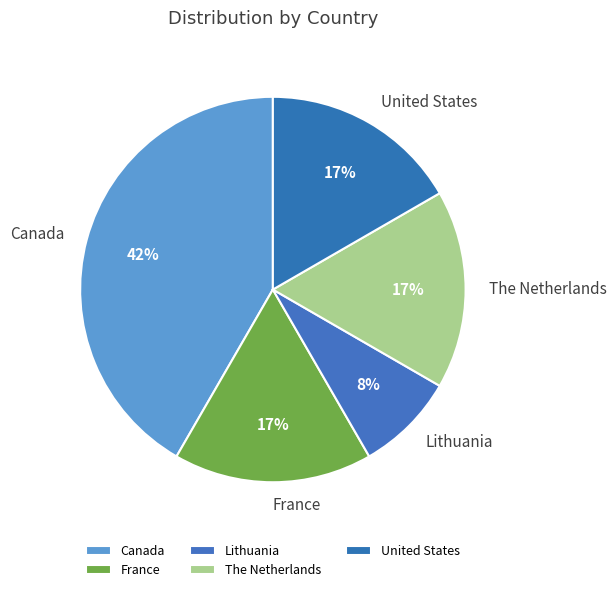

True or false: The Netherlands accounts for 17% of the total.

True